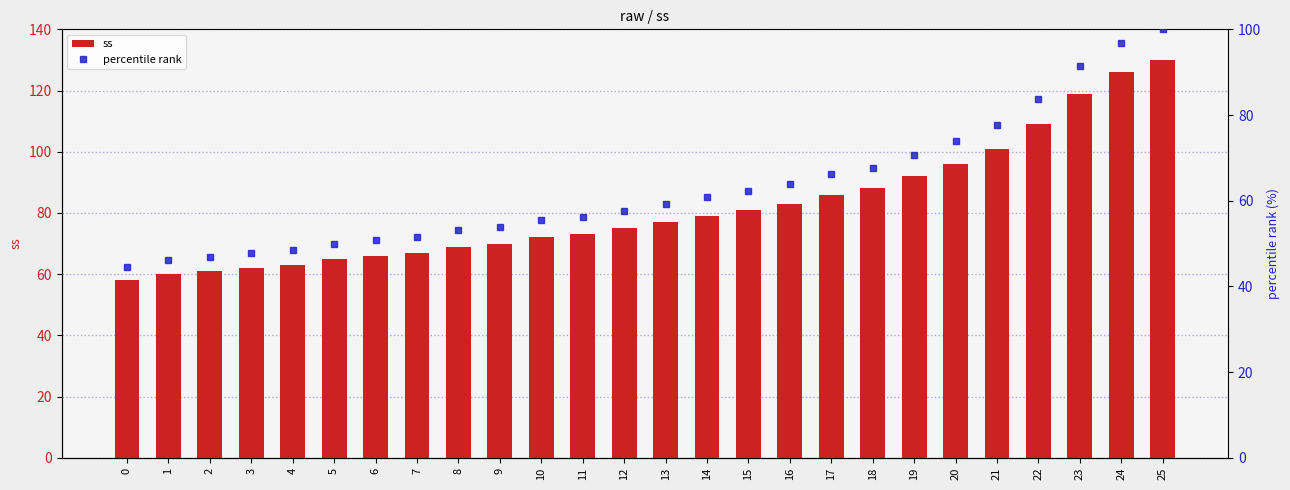

What is the difference between the ss values at 1 and 15?

21.0